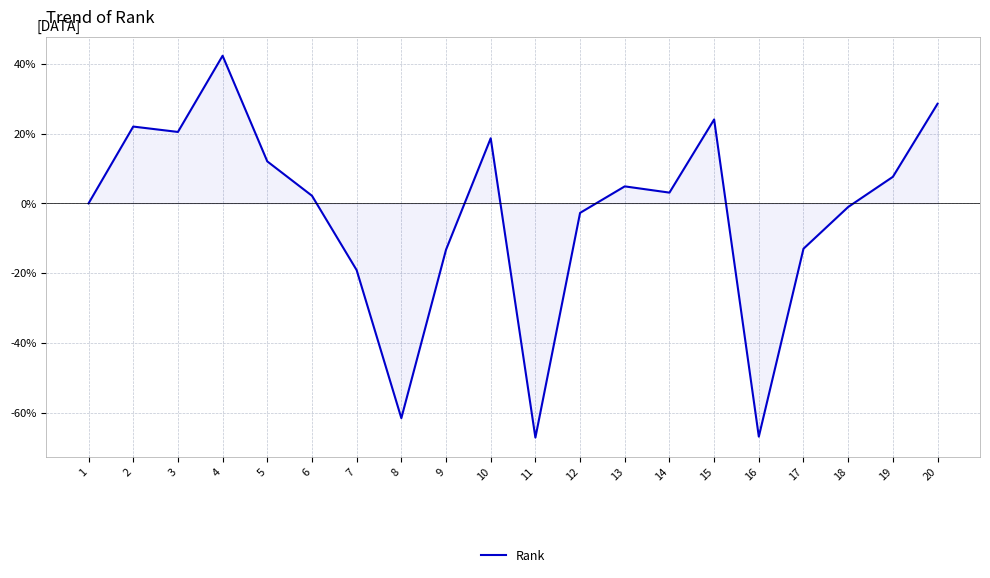

What is the change in value from 13 to 18?

-5.9